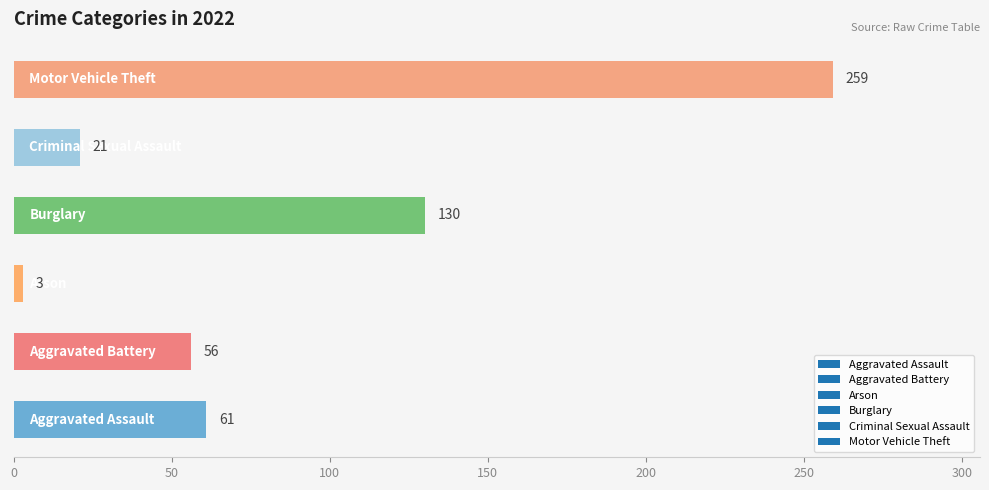

What is the greatest value displayed?

259